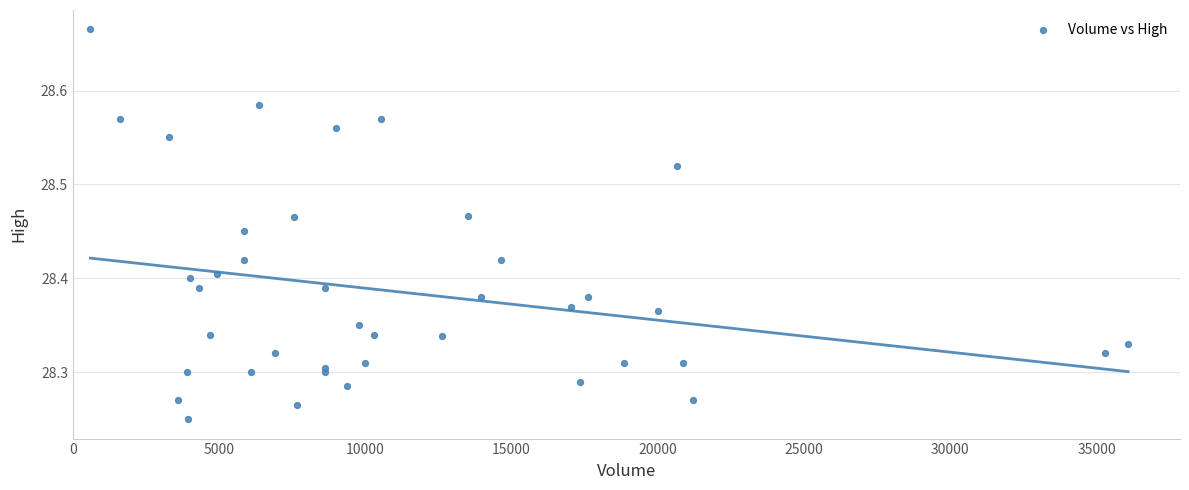

What is the range of Y values (max minus min)?

0.4